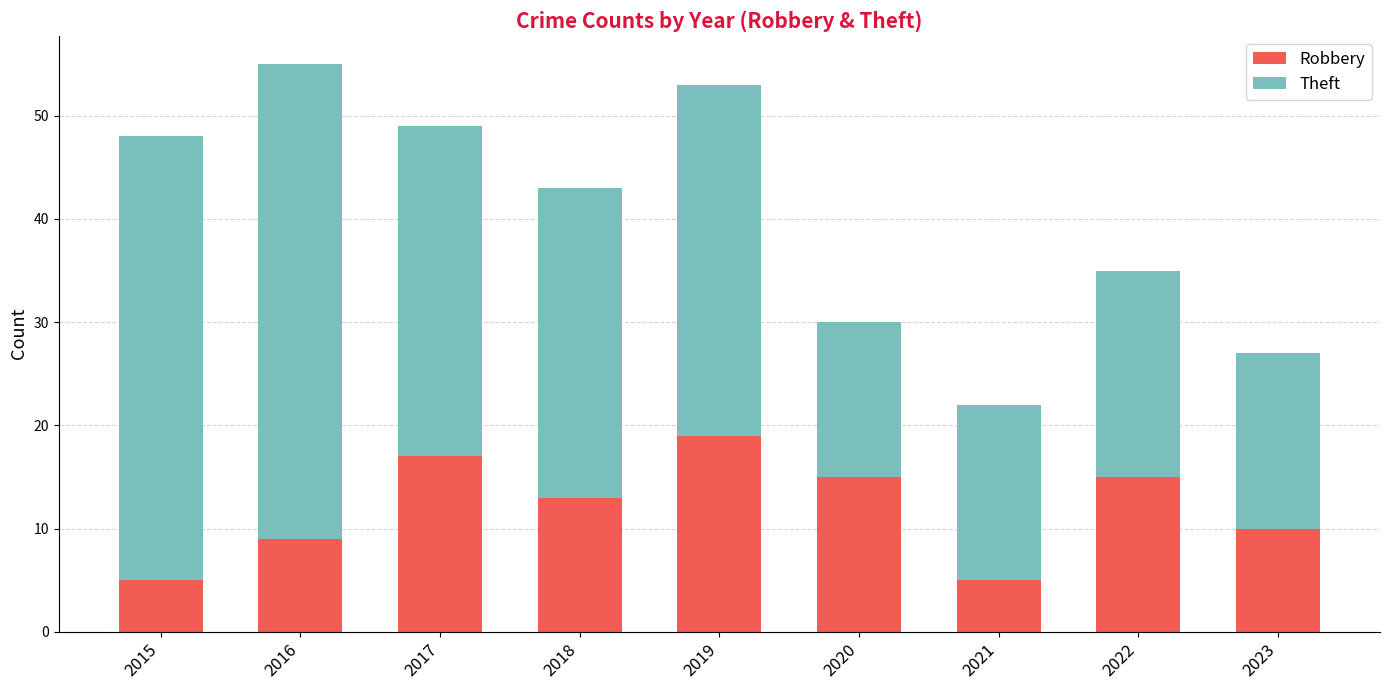

Is it true that Robbery equals 17 at 2017?

True